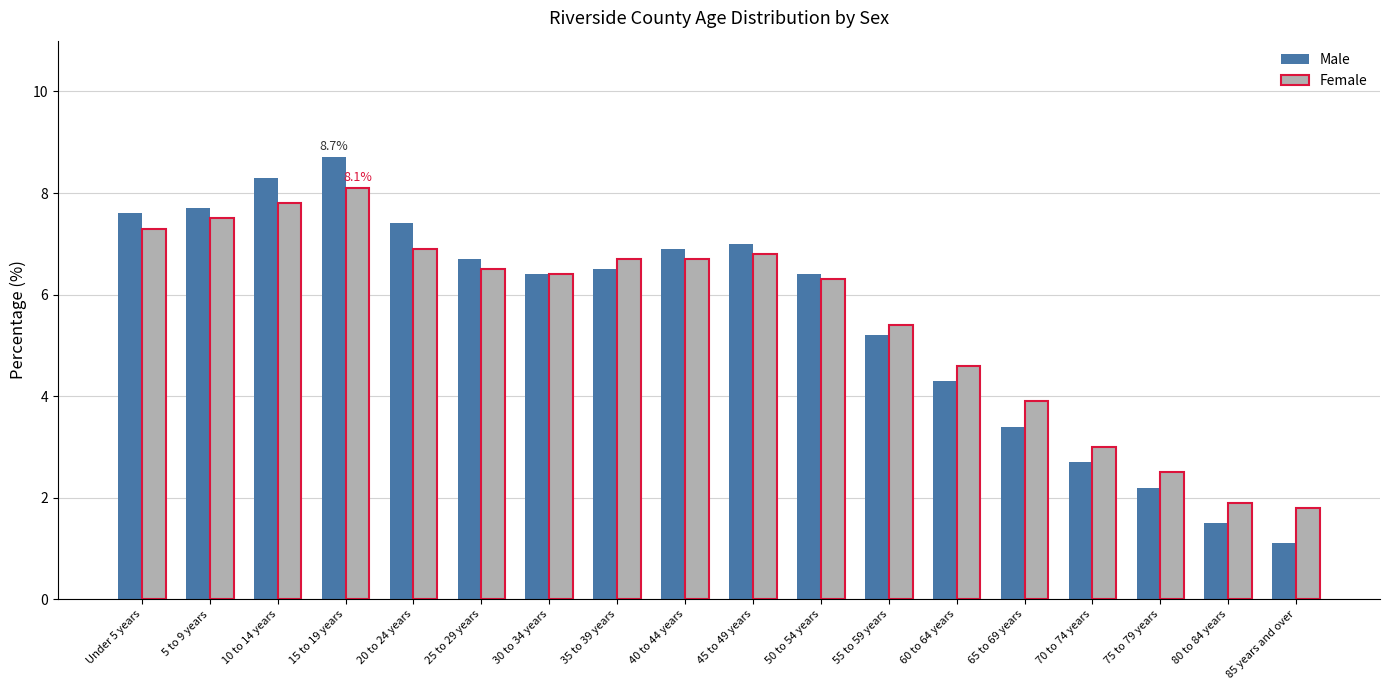

Reading right to left, what are all the values shown in this chart?

Male: 1.1	1.5	2.2	2.7	3.4	4.3	5.2	6.4	7.0	6.9	6.5	6.4	6.7	7.4	8.7	8.3	7.7	7.6
Female: 1.8	1.9	2.5	3.0	3.9	4.6	5.4	6.3	6.8	6.7	6.7	6.4	6.5	6.9	8.1	7.8	7.5	7.3